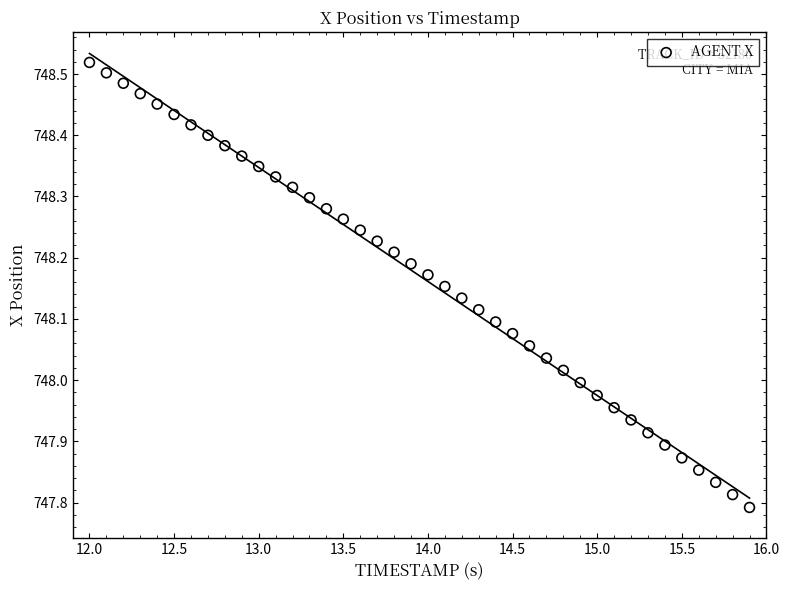

What is the range of X values (max minus min)?

3.9